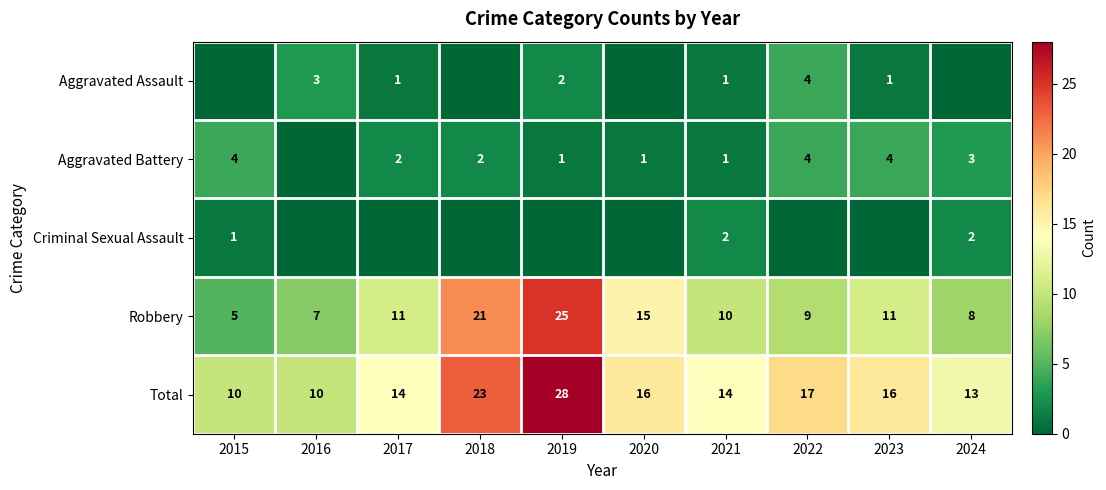

Is the value of Total at 2022 greater than the value of Aggravated Battery at 2021?

Yes